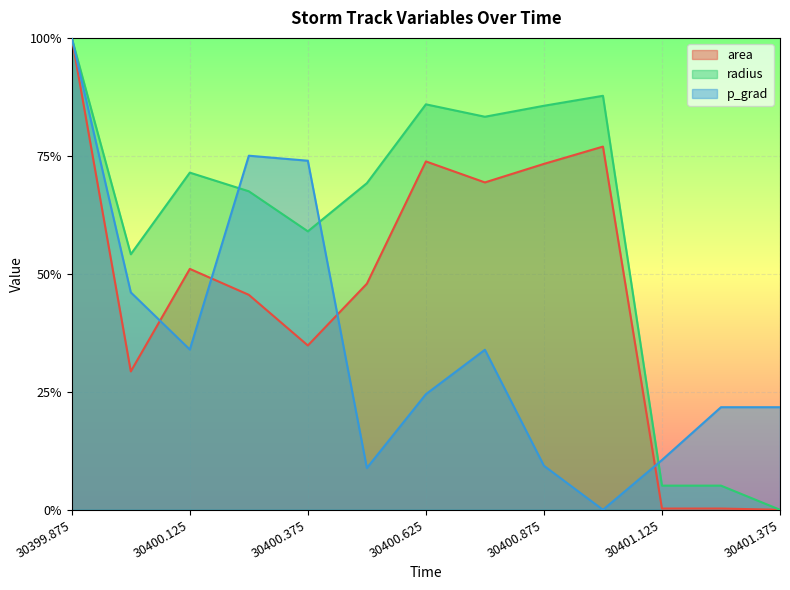

What is the greatest value displayed?

1.0